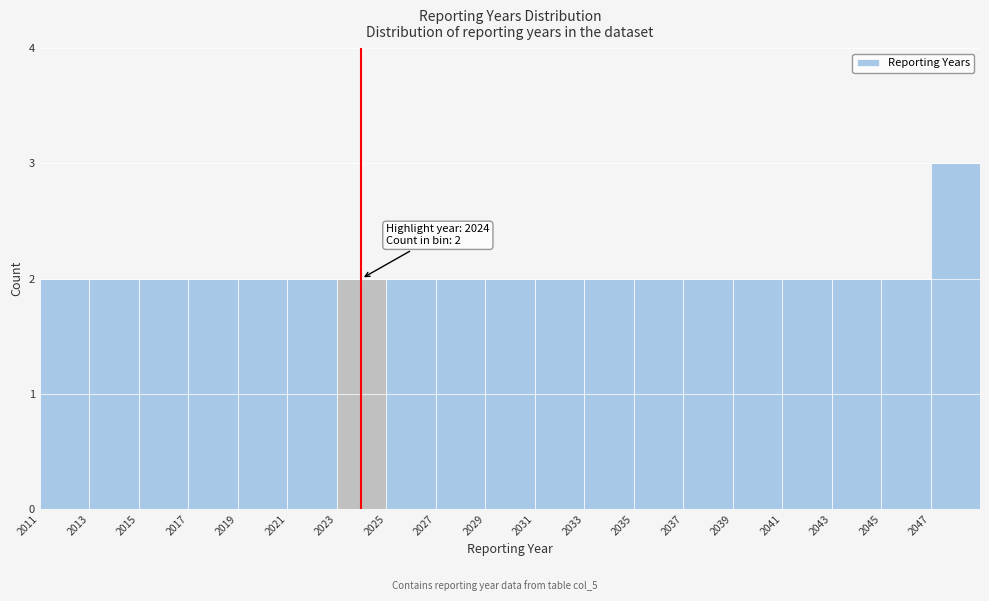

Which range on the x-axis has the tallest bar?

2047 to 2049